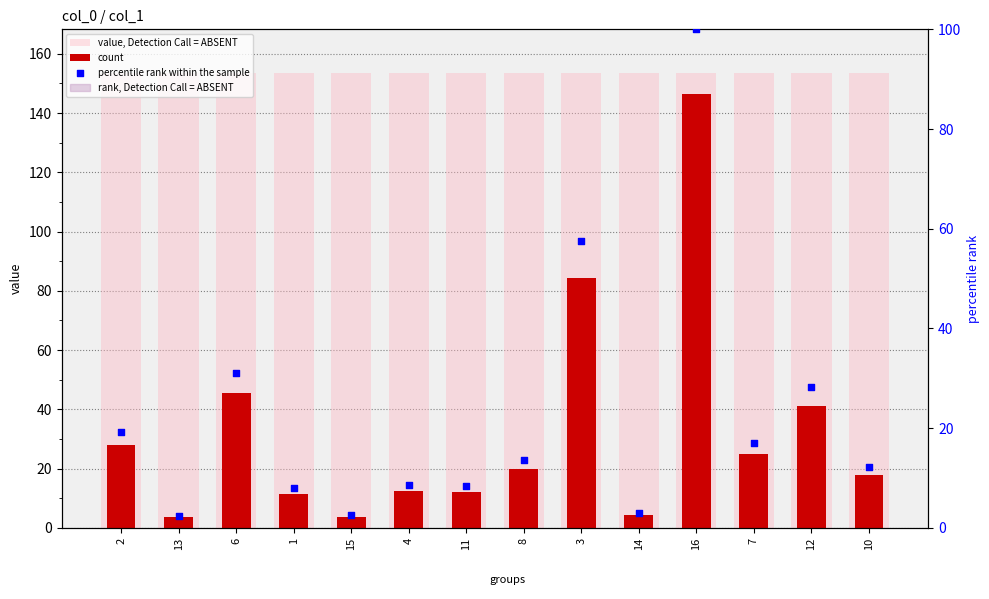

Which series has the largest total across all categories?

value, Detection Call = ABSENT